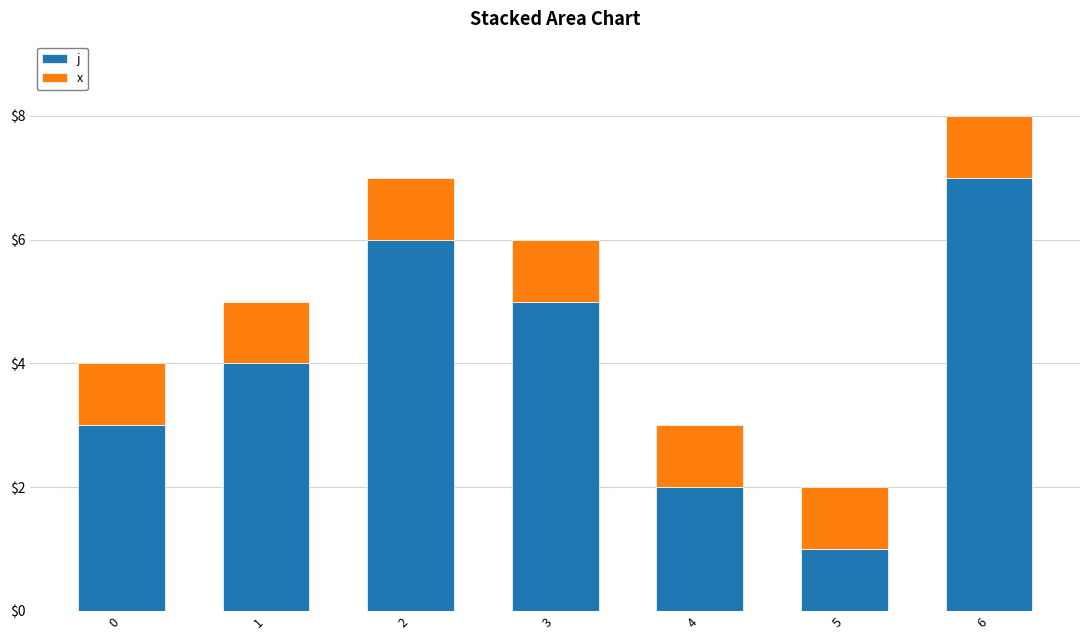

True or false: j has a value of 2 at 5.

False